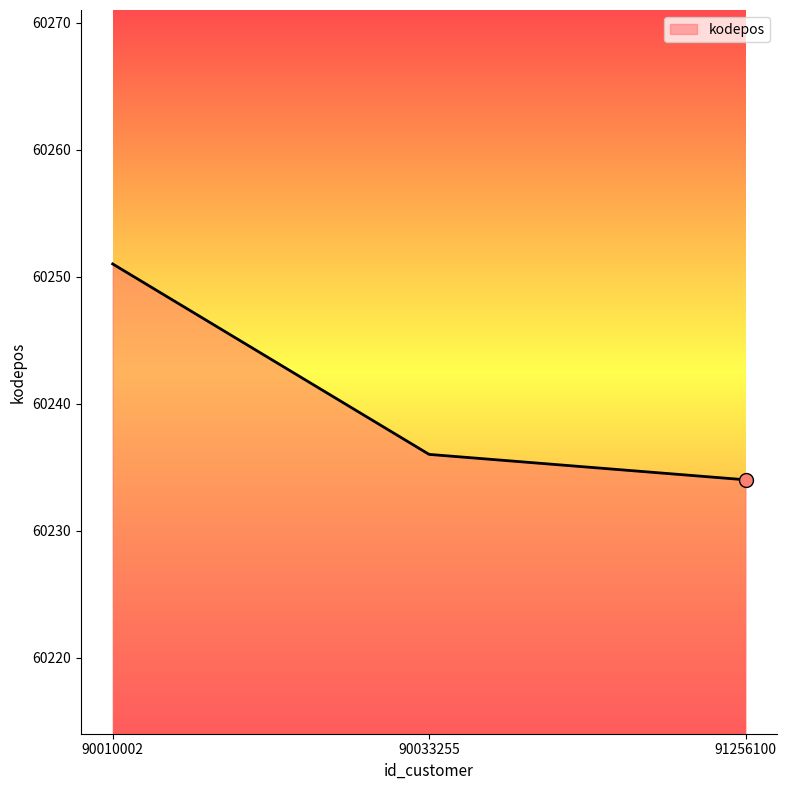

What is the change in value from 90010002 to 91256100?

-17